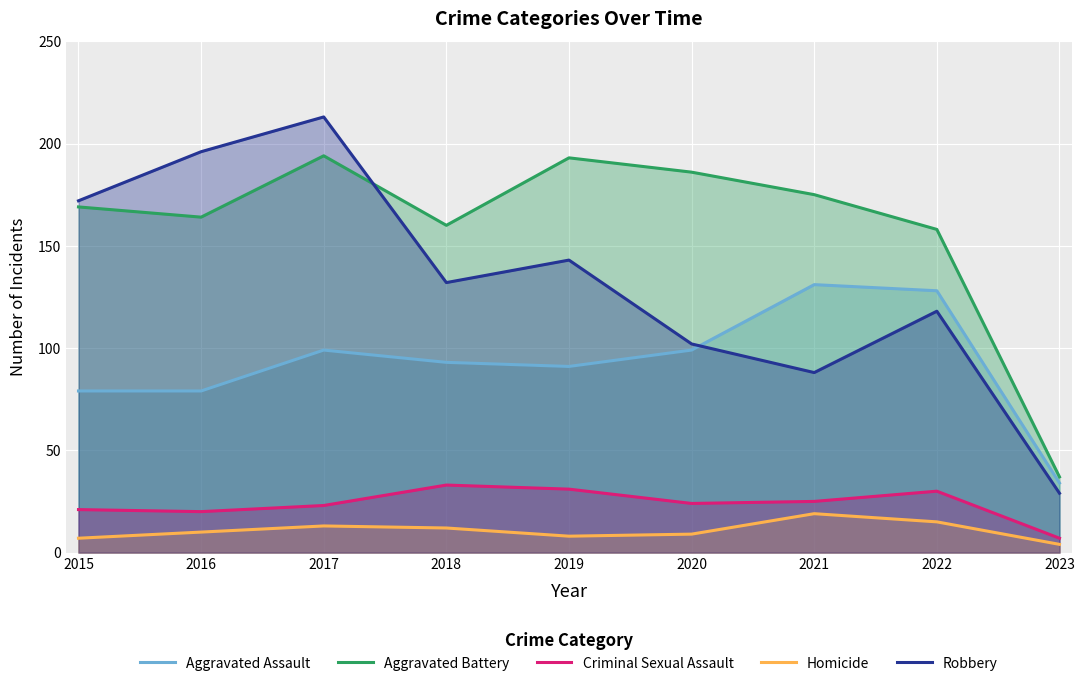

In Robbery, how many points are higher than both neighbors (excluding endpoints)?

3